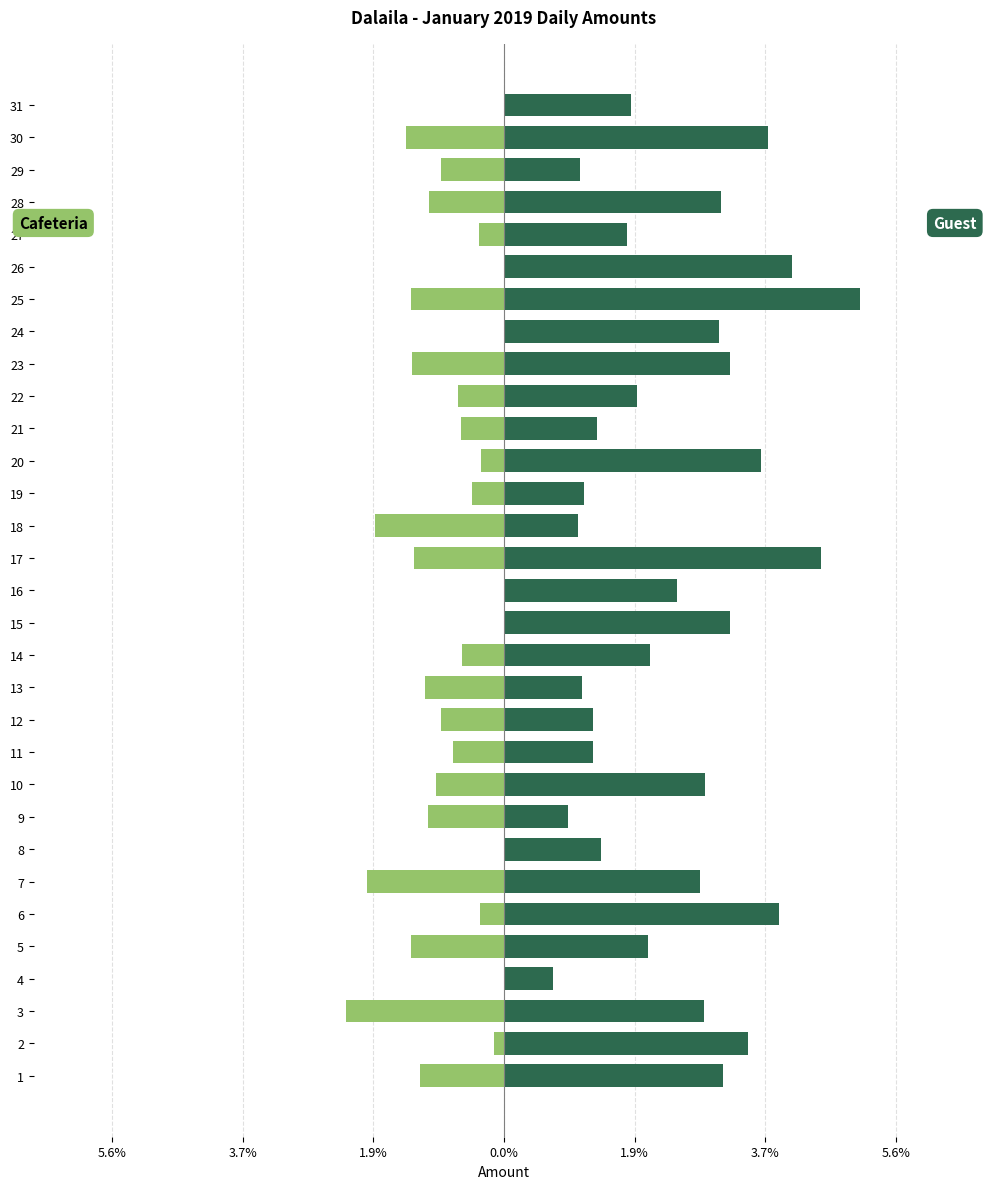

Which series has the widest spread of values?

Guest